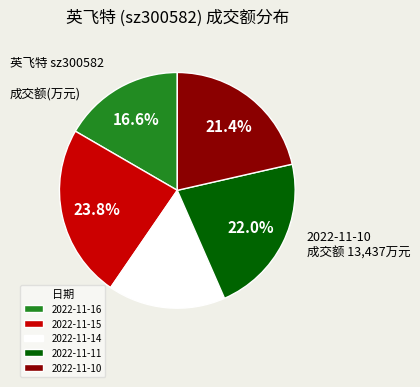

Is there any slice that represents more than half of the pie?

No